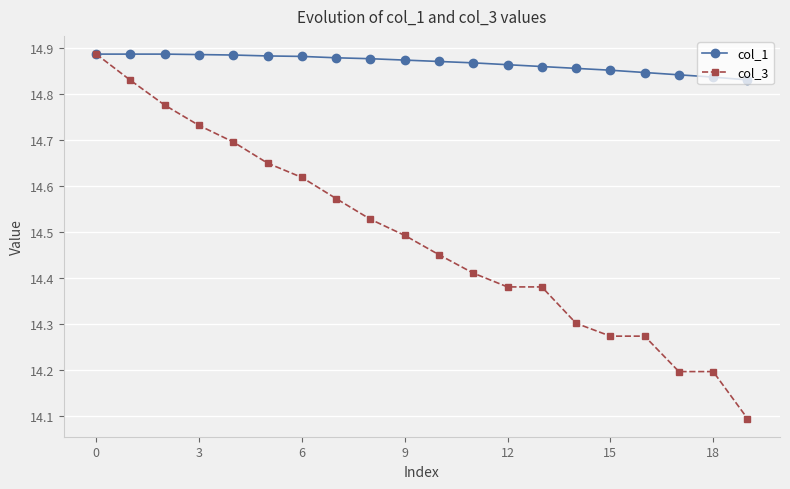

Does the chart have visible grid lines?

Yes